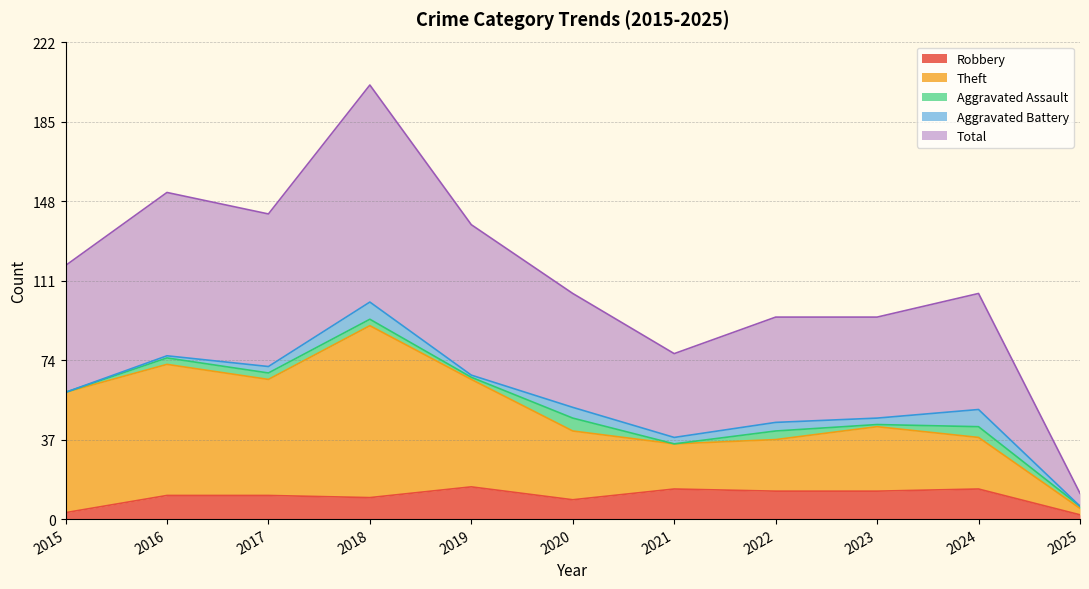

Is it true that Robbery equals 3 at 2015?

True